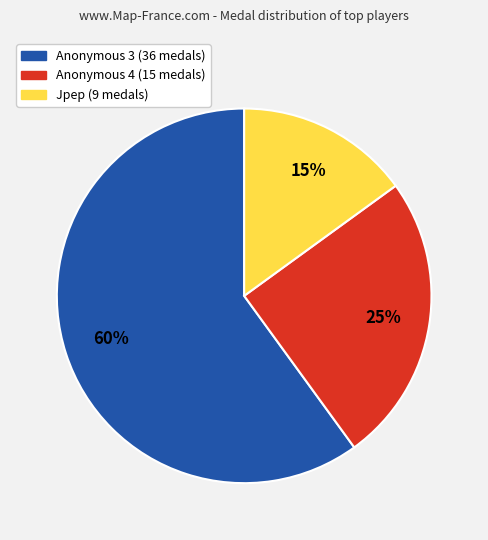

Combined, do Anonymous 3 (36 medals) and Jpep (9 medals) account for over 50%?

Yes